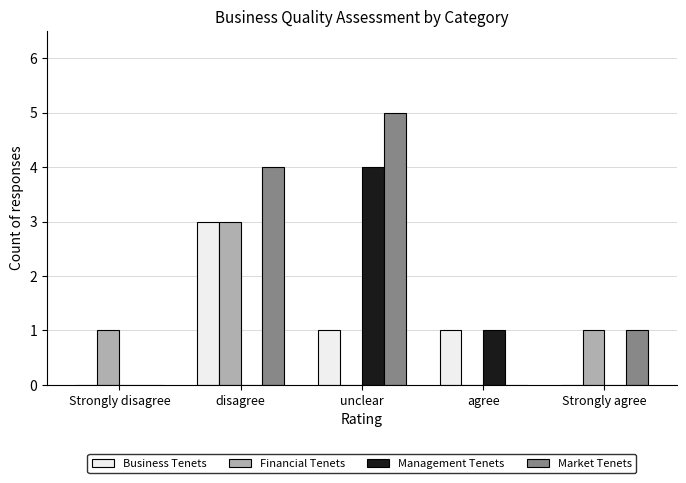

What is the difference between the Financial Tenets values at Strongly agree and agree?

1